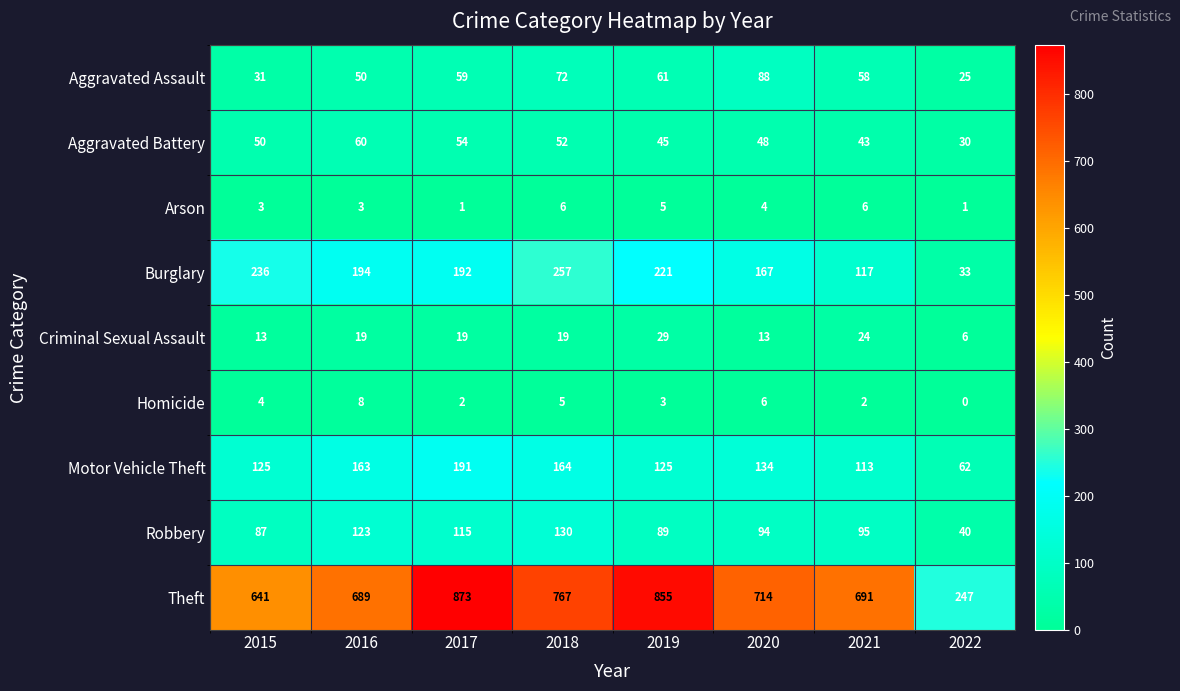

How many data points does each series have?

8